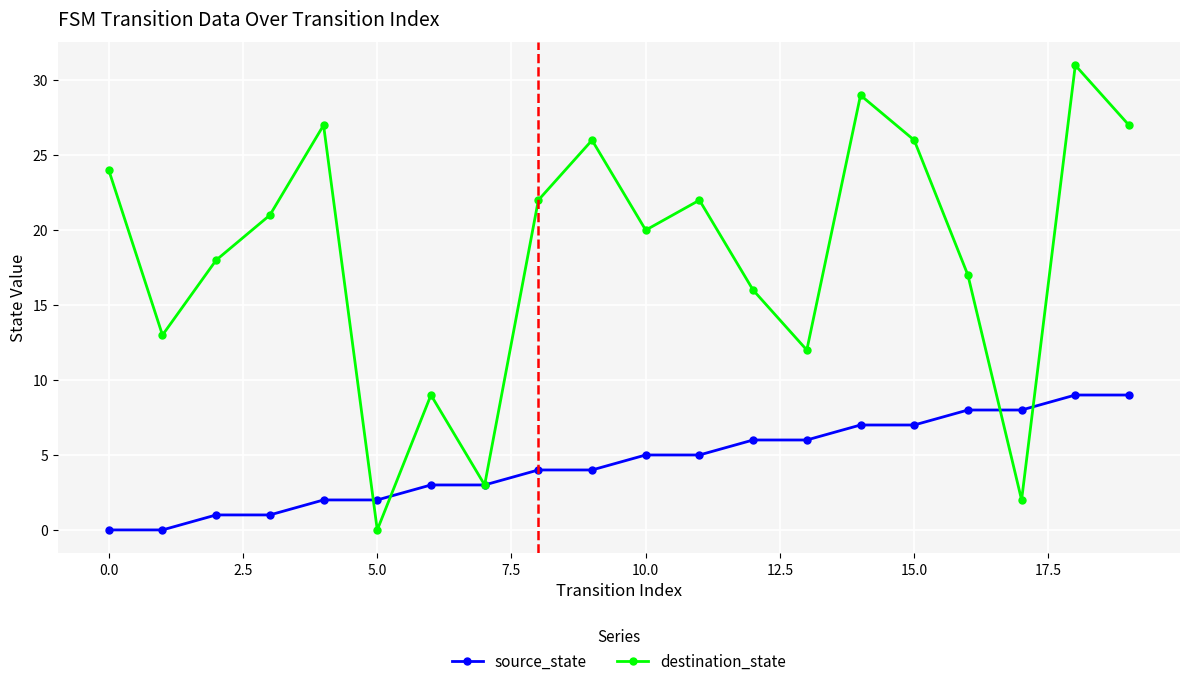

Reading left to right, extract all data points from this chart.

source_state: 0	0	1	1	2	2	3	3	4	4	5	5	6	6	7	7	8	8	9	9
destination_state: 24	13	18	21	27	0	9	3	22	26	20	22	16	12	29	26	17	2	31	27